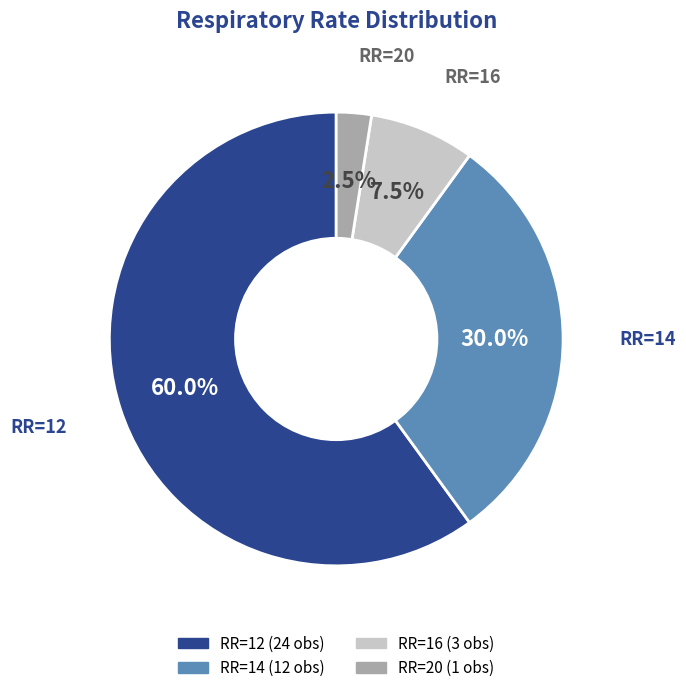

Is there any slice that represents more than half of the pie?

Yes